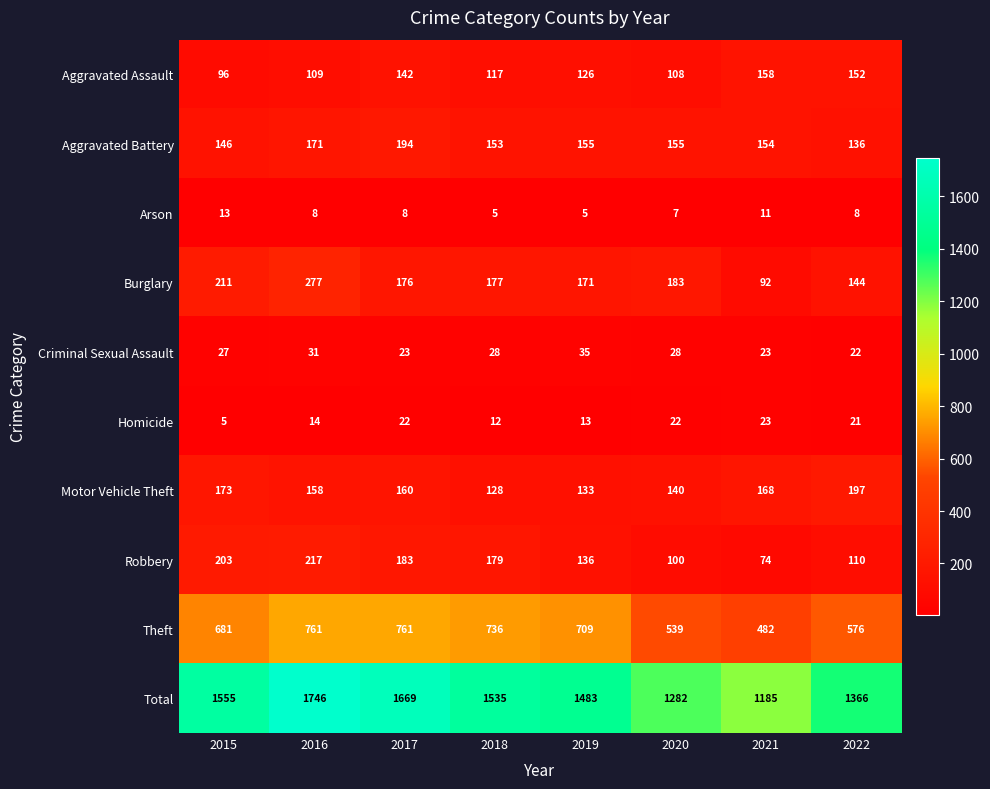

What is the minimum value shown in the chart?

5